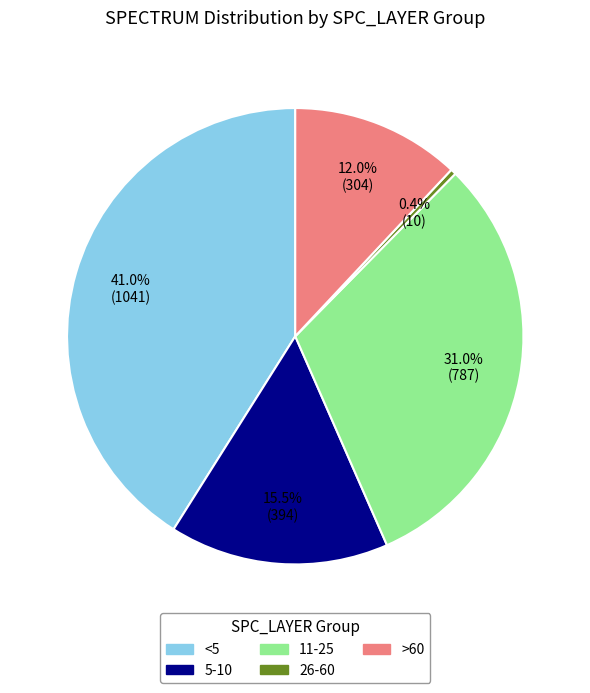

Is there any slice that represents more than half of the pie?

No